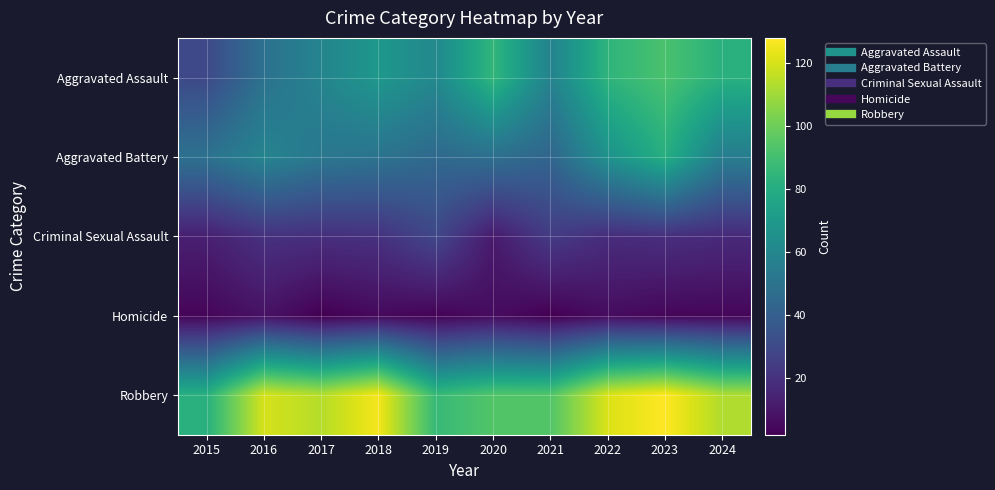

Reading left to right, extract all data points from this chart.

Aggravated Assault: 2015=30	2016=49	2017=59	2018=69	2019=61	2020=85	2021=58	2022=84	2023=92	2024=82
Aggravated Battery: 2015=49	2016=59	2017=52	2018=50	2019=45	2020=48	2021=43	2022=66	2023=81	2024=55
Criminal Sexual Assault: 2015=13	2016=20	2017=19	2018=20	2019=29	2020=11	2021=24	2022=18	2023=19	2024=17
Homicide: 2015=4	2016=8	2017=2	2018=5	2019=3	2020=6	2021=2	2022=6	2023=4	2024=4
Robbery: 2015=82	2016=120	2017=114	2018=126	2019=87	2020=94	2021=94	2022=121	2023=128	2024=113